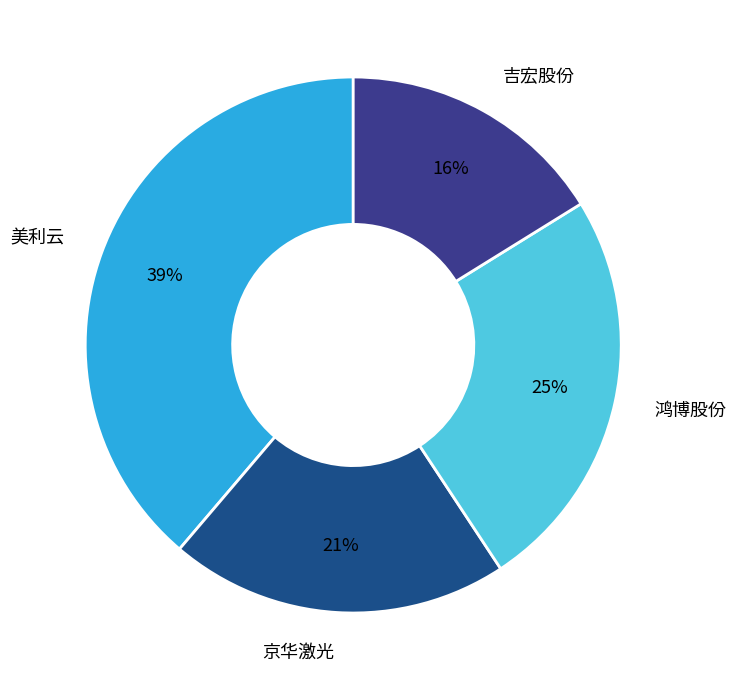

To the nearest percent, what is the difference between the 鸿博股份 and 美利云 slice percentages?

14%